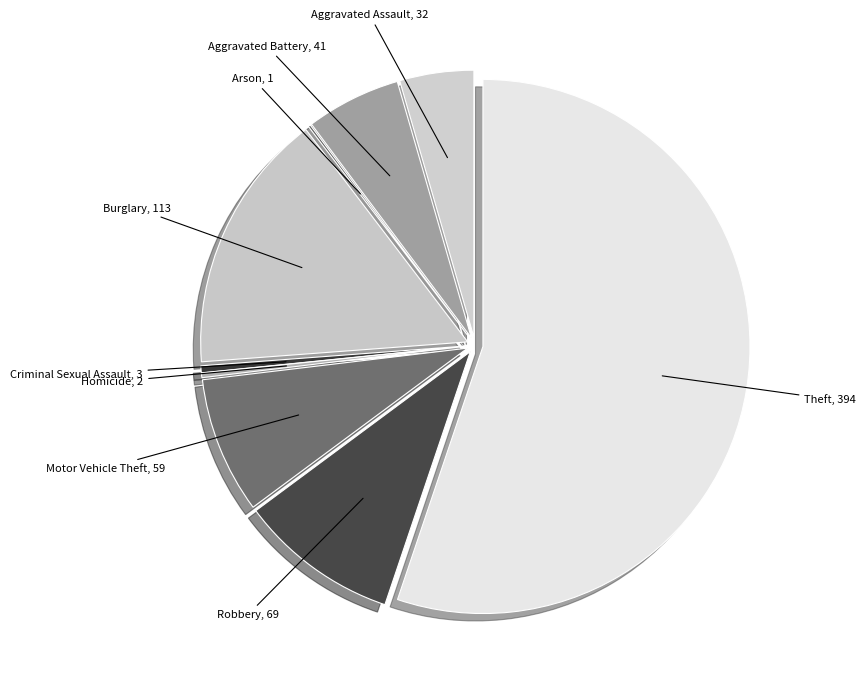

True or false: Criminal Sexual Assault accounts for 15% of the total.

False